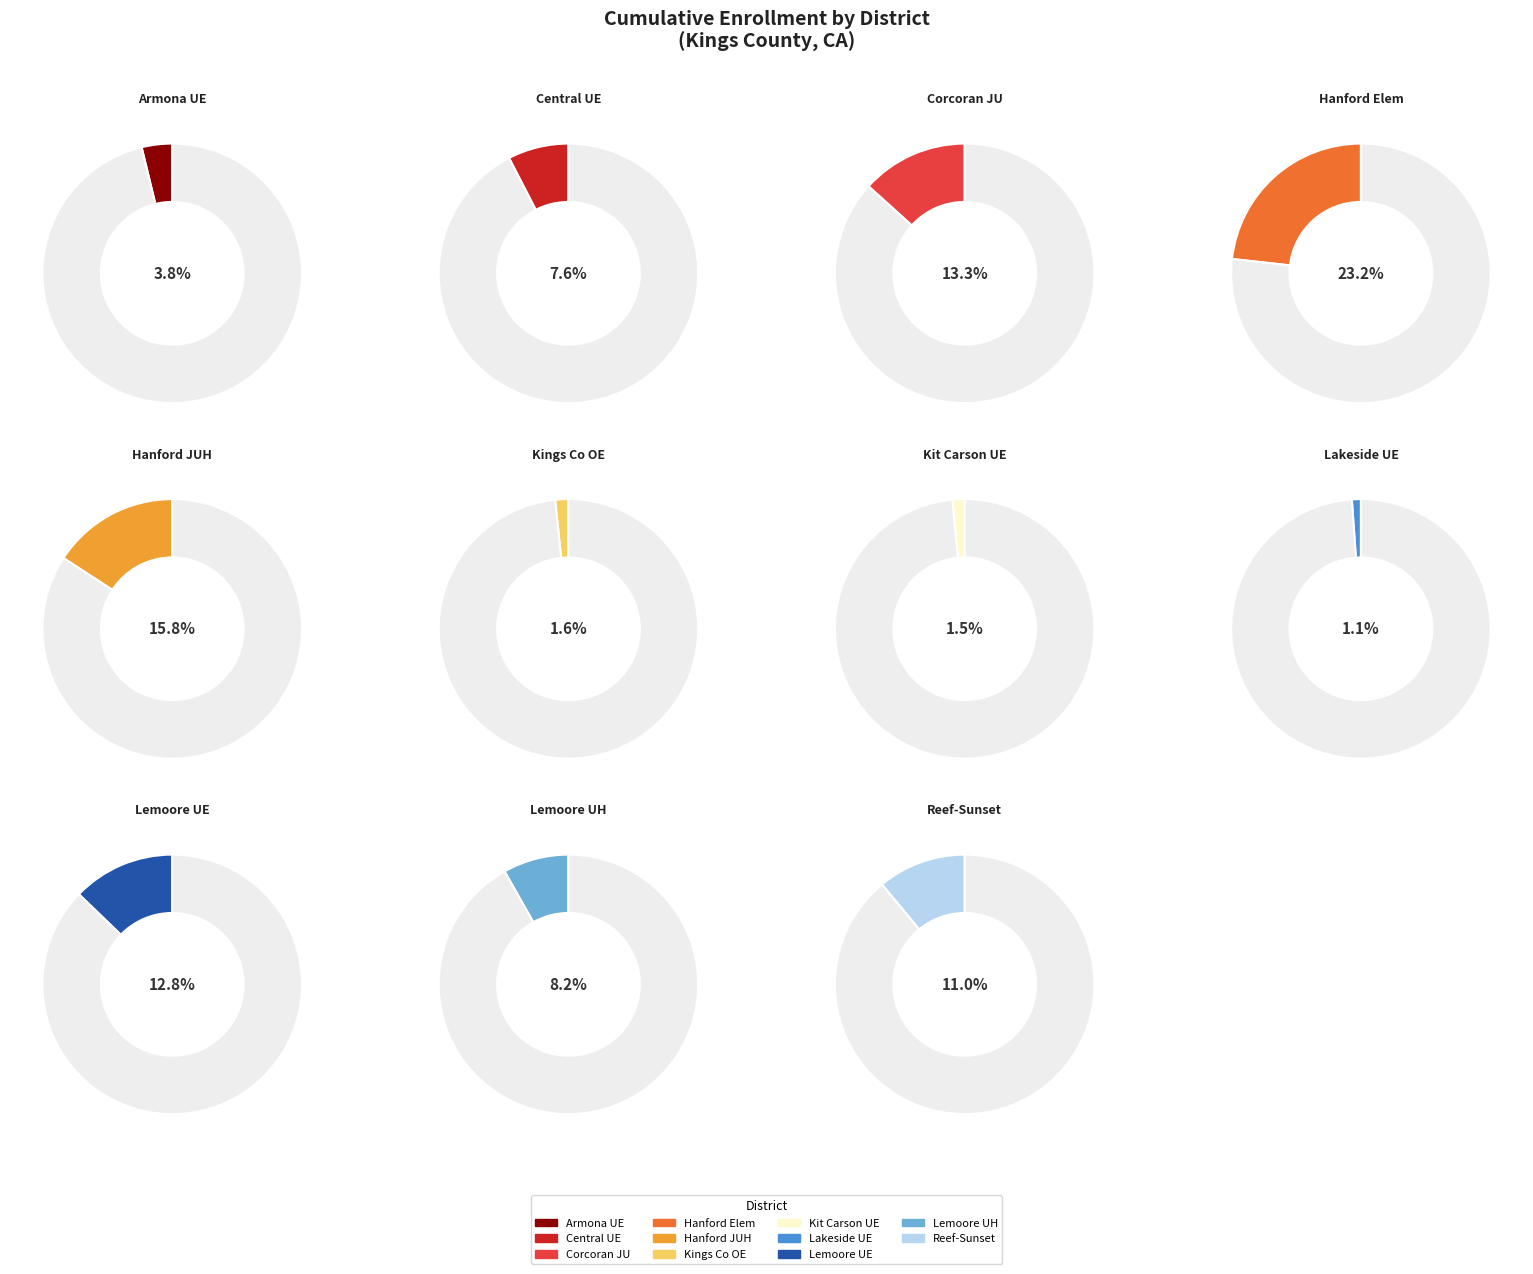

Rank the categories by value from lowest to highest.

Lakeside Union Elementary, Kit Carson Union Elementary, Kings County Office of Education, Armona Union Elementary, Central Union Elementary, Lemoore Union High, Reef-Sunset Unified, Lemoore Union Elementary, Corcoran Joint Unified, Hanford Joint Union High, Hanford Elementary